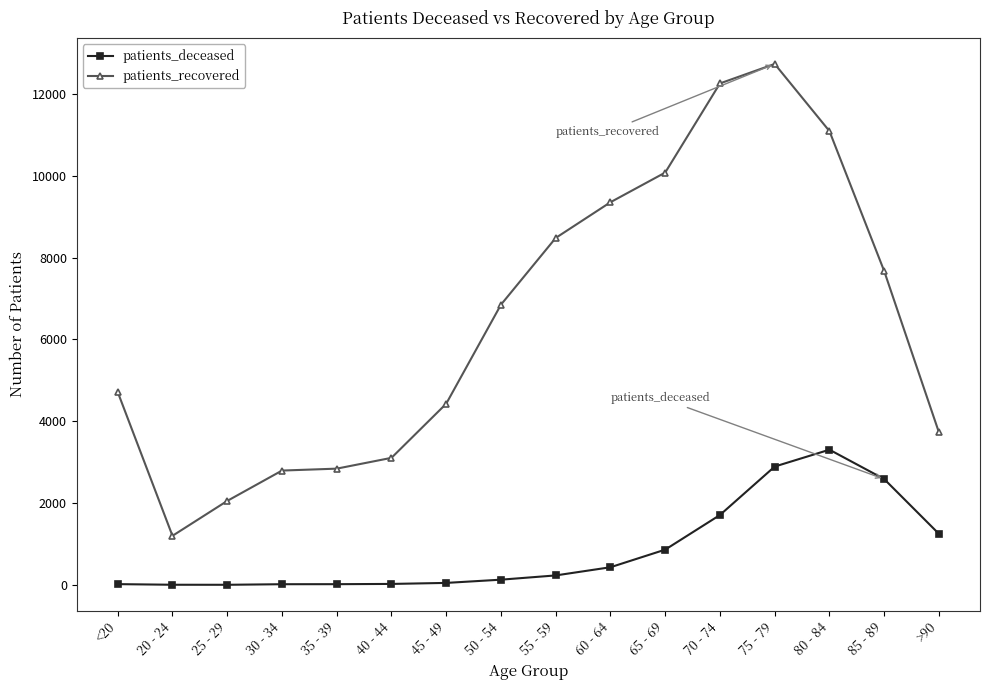

What is the value of the patients_deceased point at the 9th from the left?

232